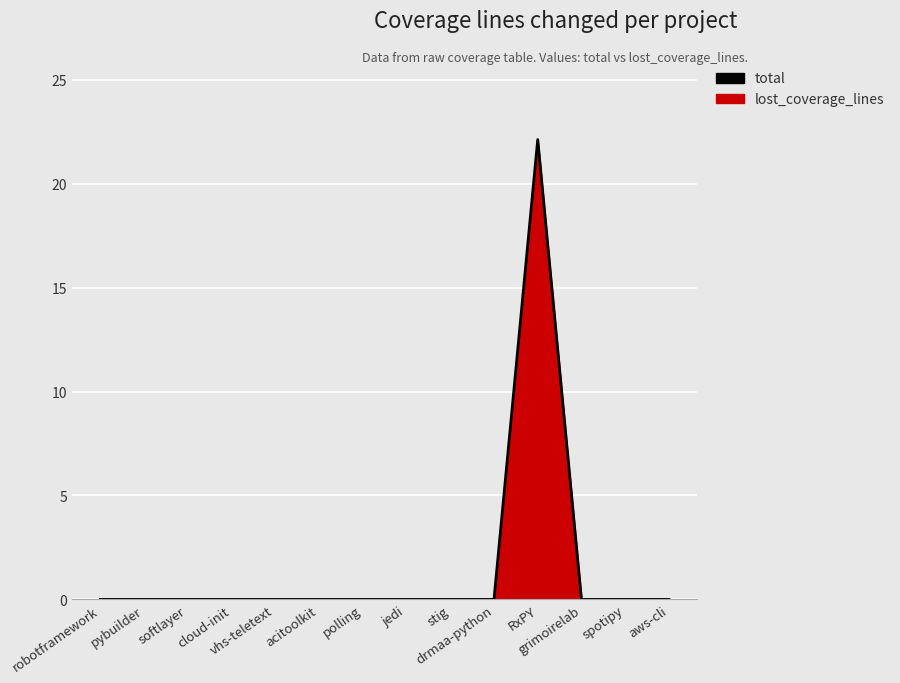

Where is the first local maximum?

RxPY